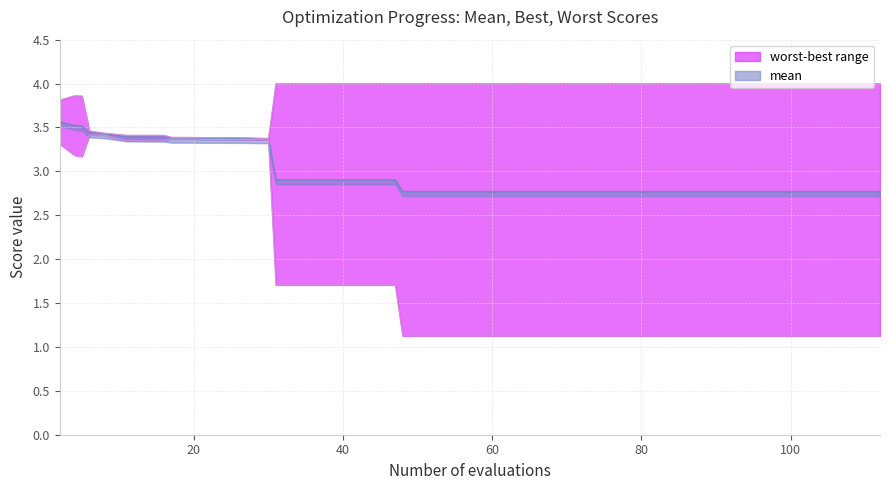

What is the average value of the best series?

2.2